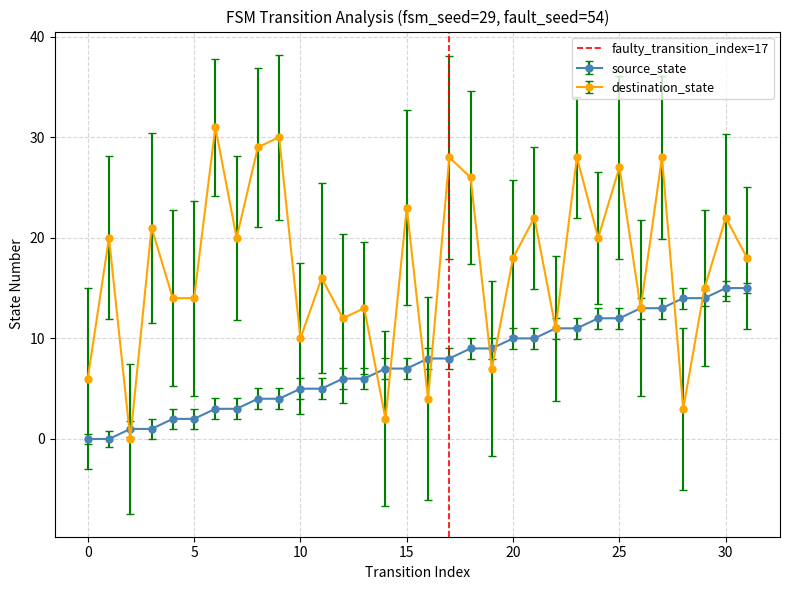

The value at 0 is 0. True or false?

False